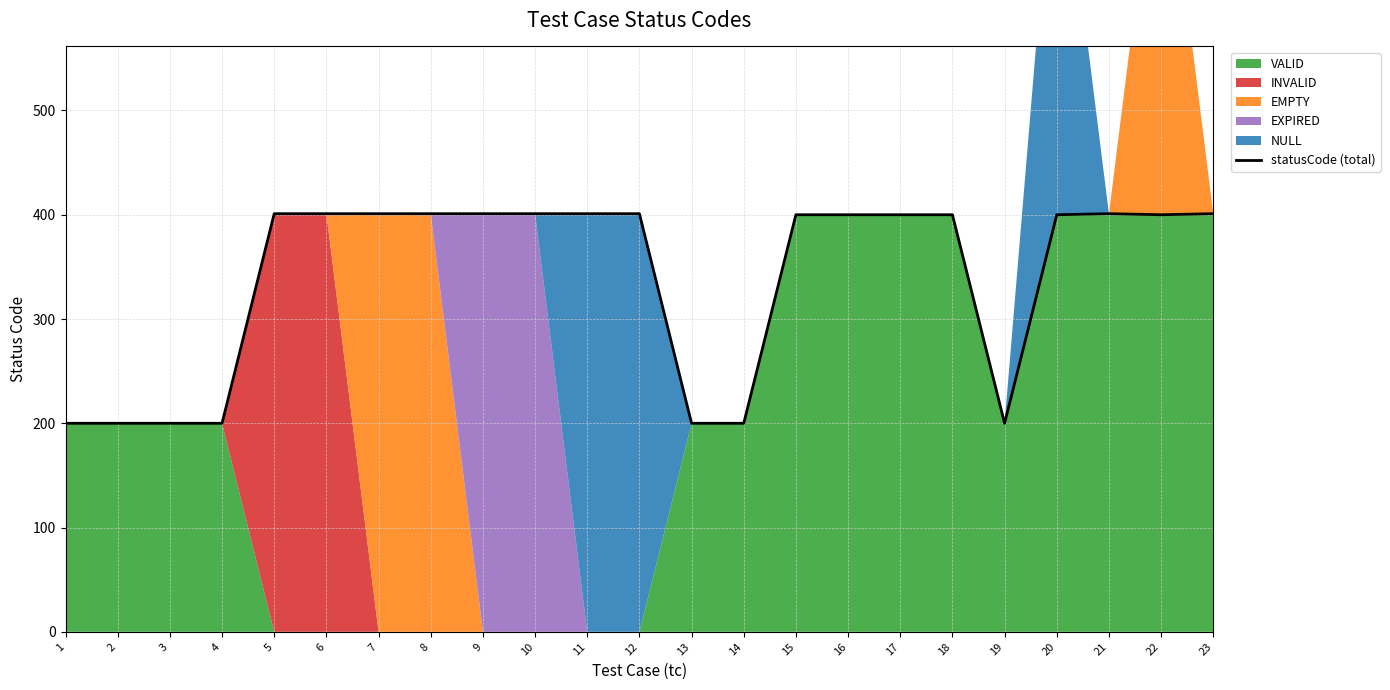

What is the average value?

340